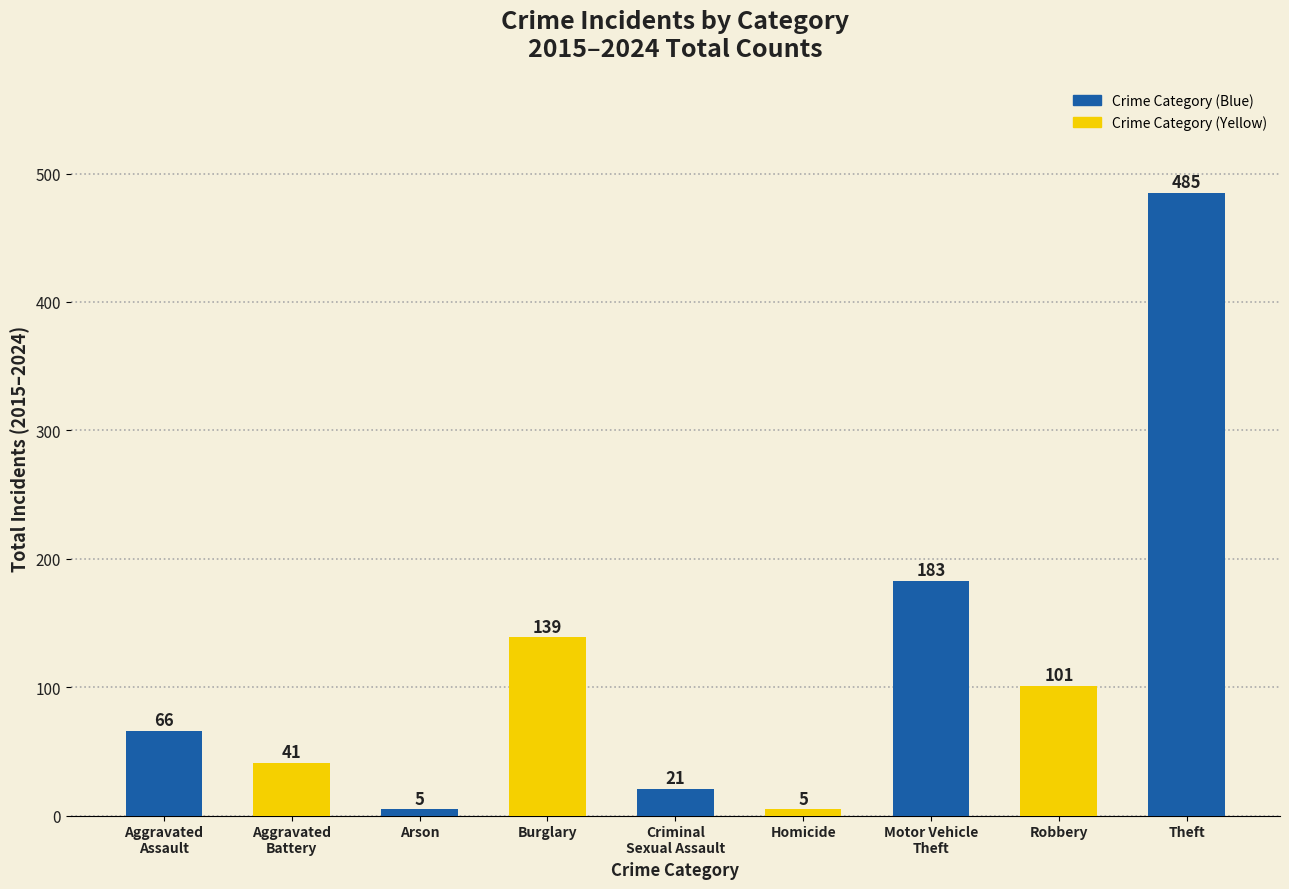

At which category does the chart reach its peak across all series?

Theft